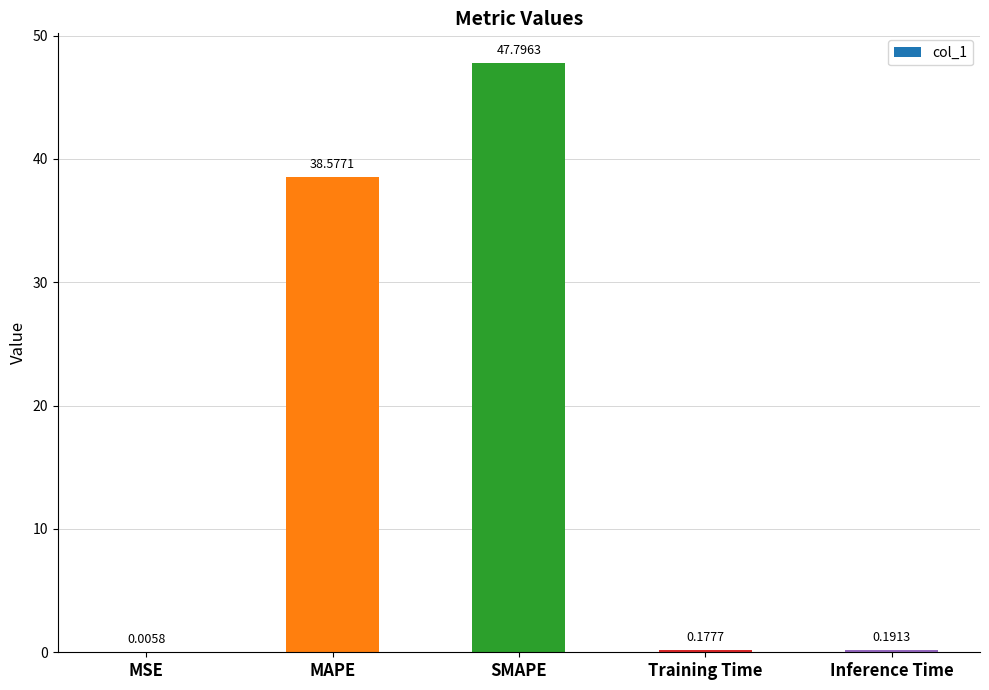

What is the difference between the maximum and minimum values?

47.8